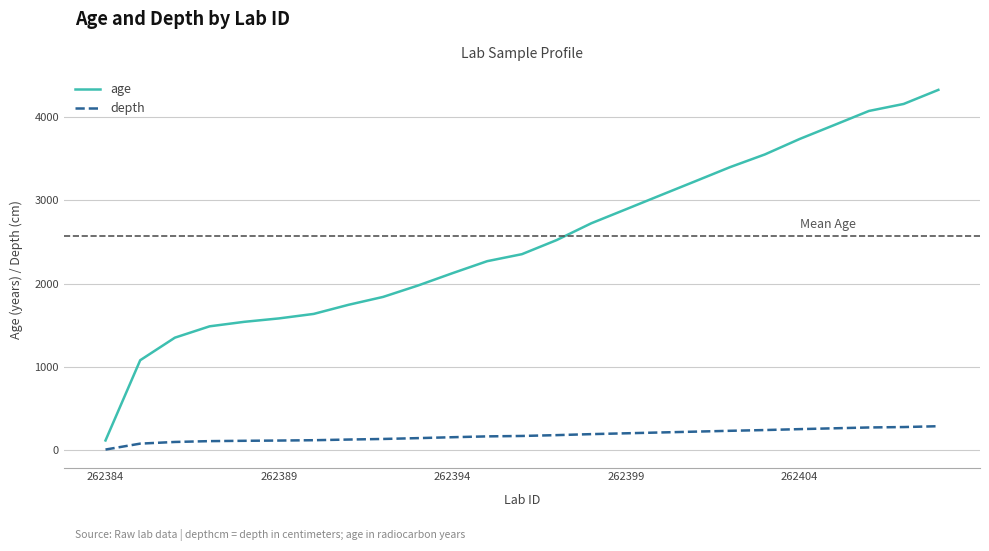

What is the greatest value displayed?

4327